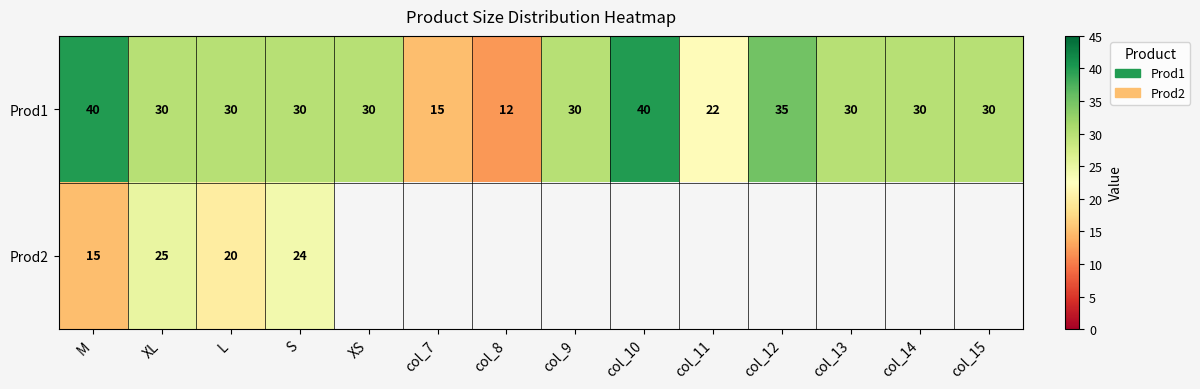

Which series changed the most between XL and L?

Prod2